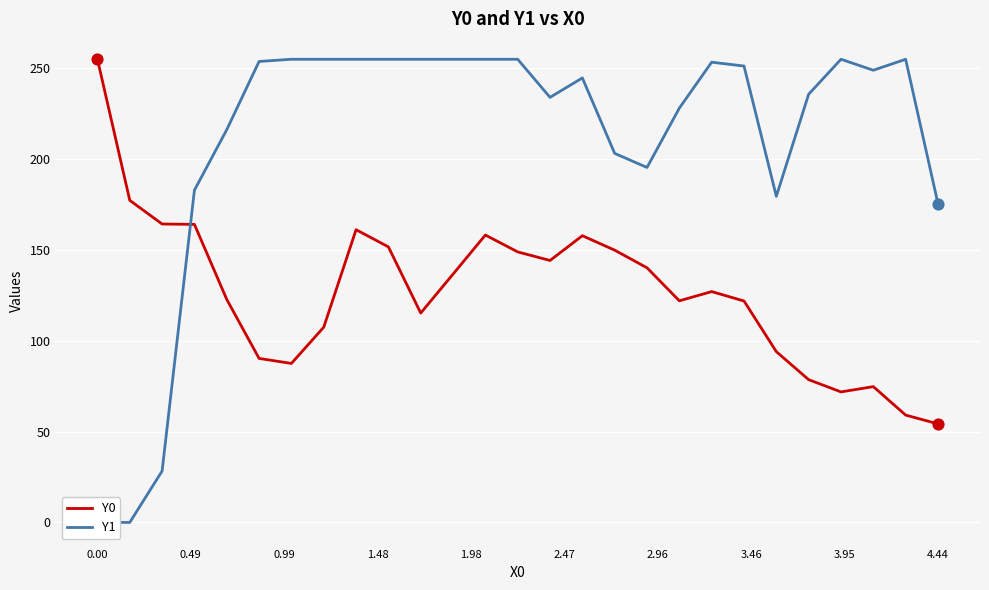

Which series reaches the minimum Y coordinate?

Y1